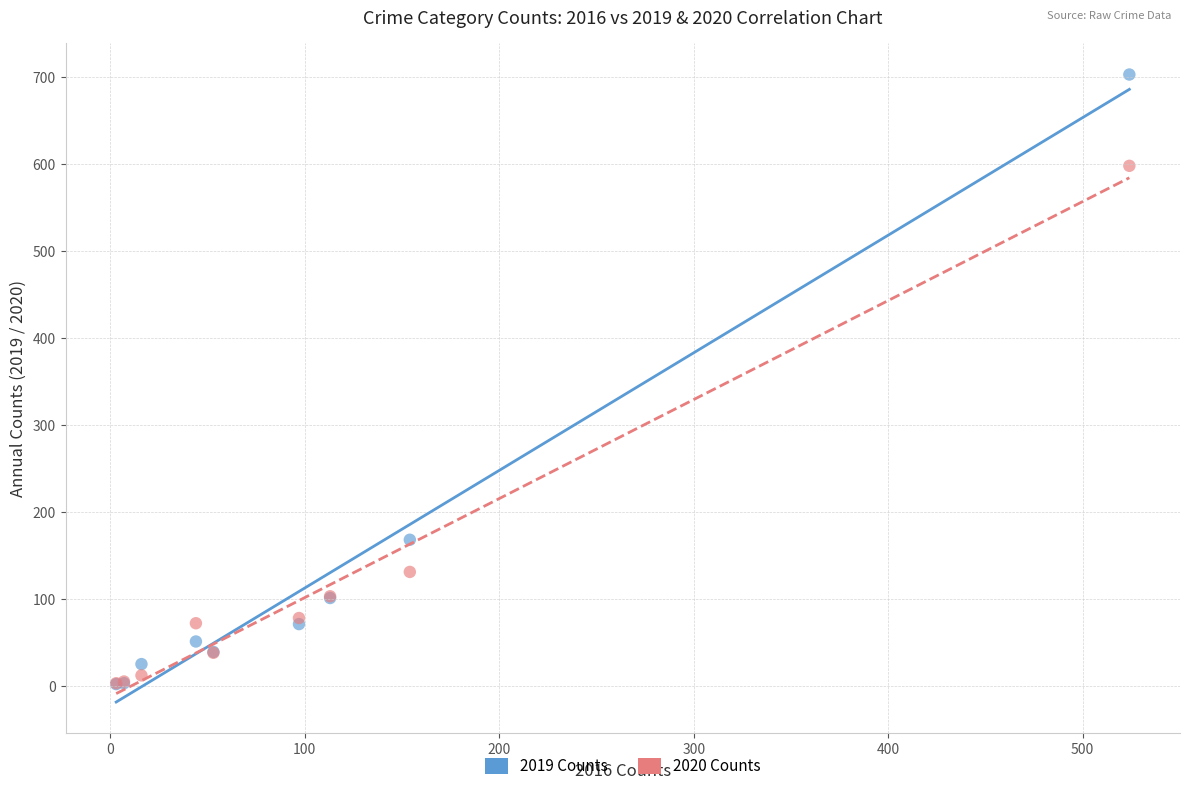

What are all the series names shown in the legend?

2019 Counts, 2020 Counts